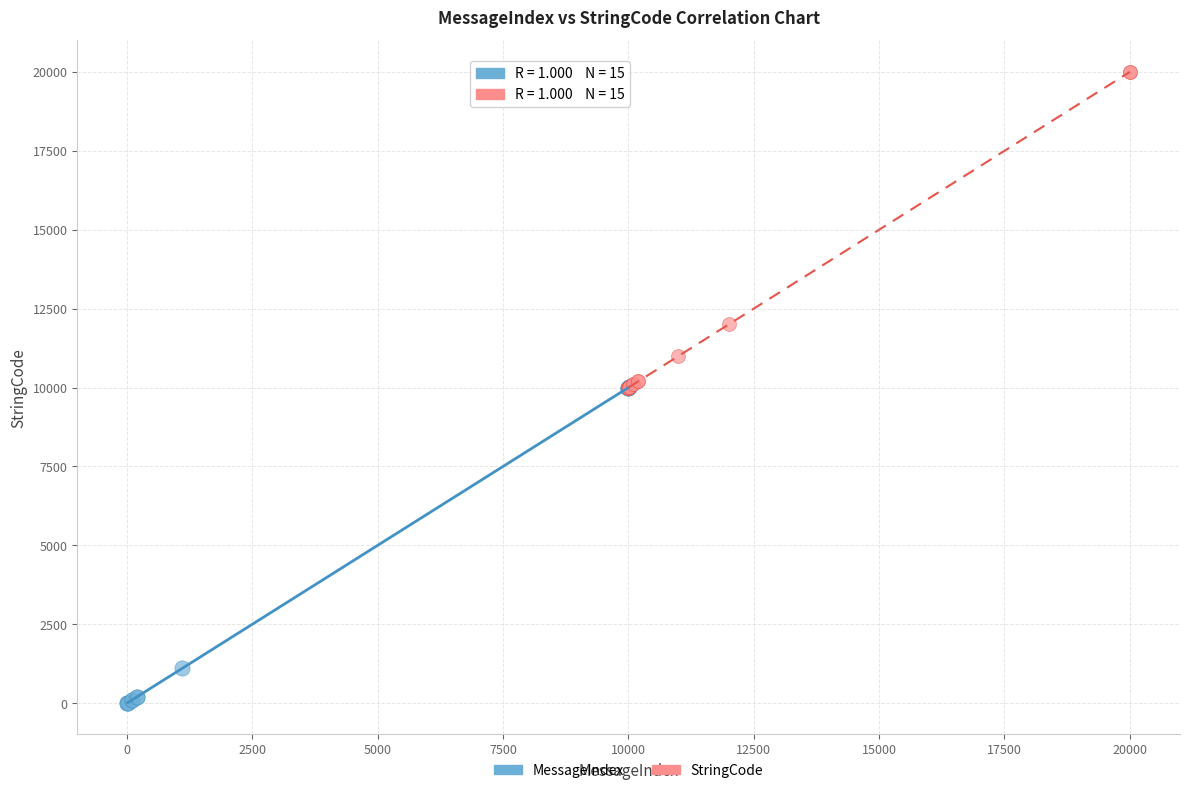

Which series reaches the maximum Y coordinate?

StringCode